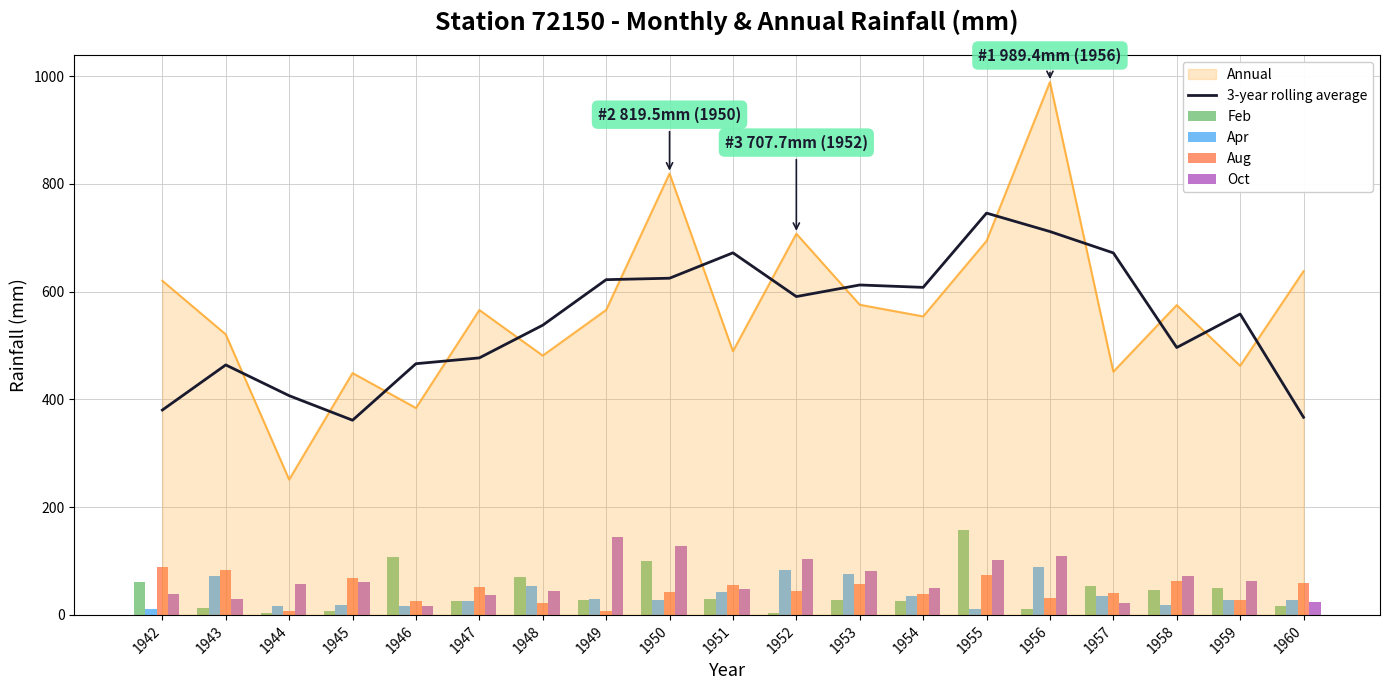

At how many categories does at least one series exceed 159?

19